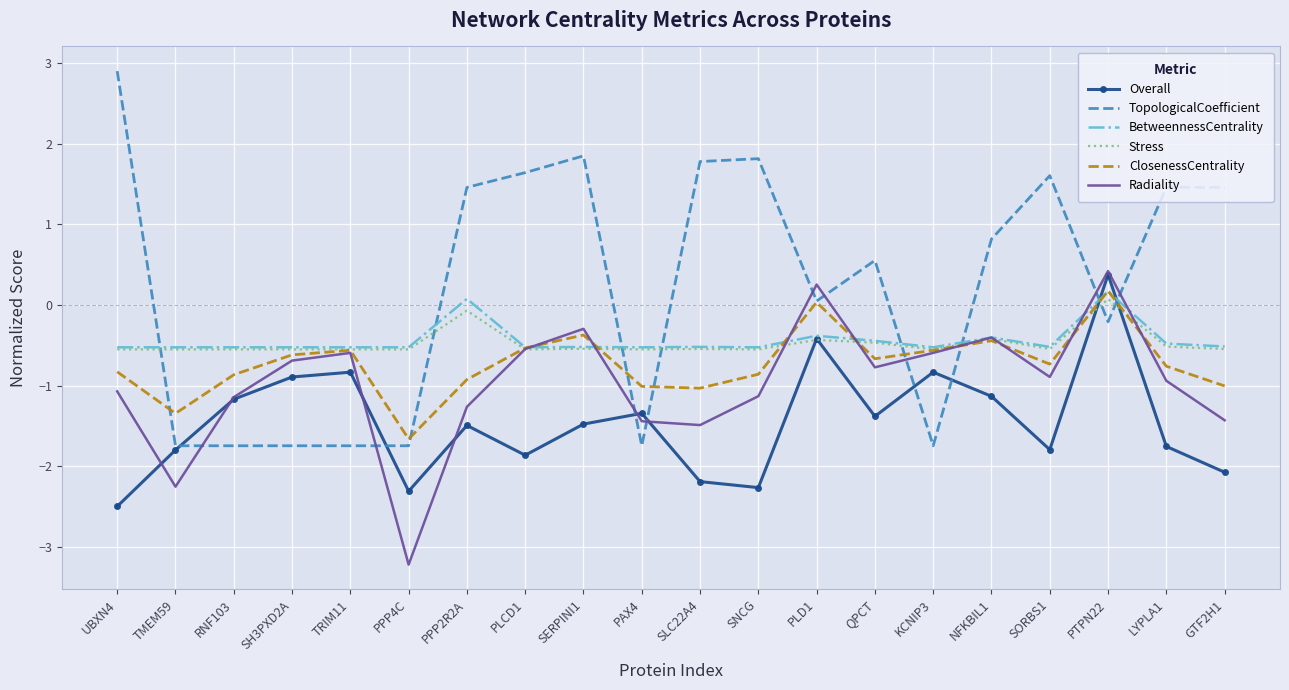

True or false: Radiality and TopologicalCoefficient intersect in this chart.

True